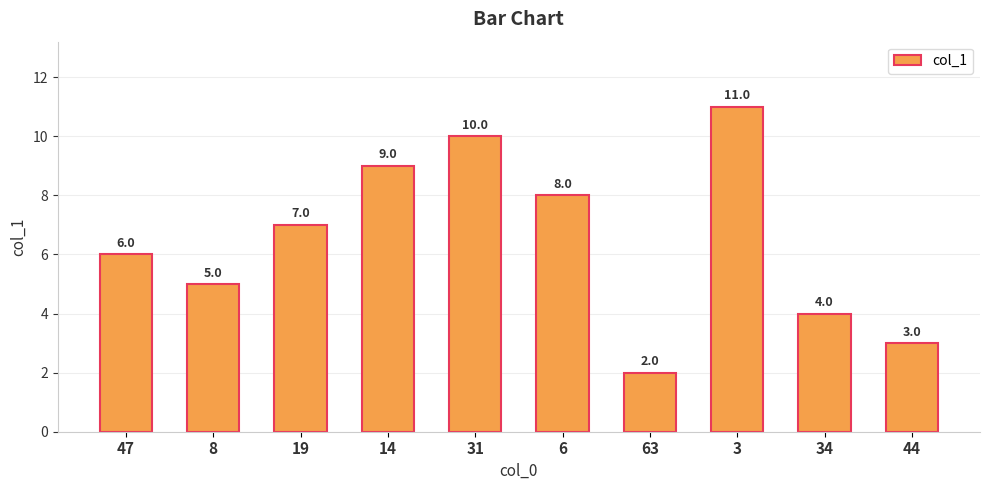

Which label corresponds to the largest value in the chart?

3